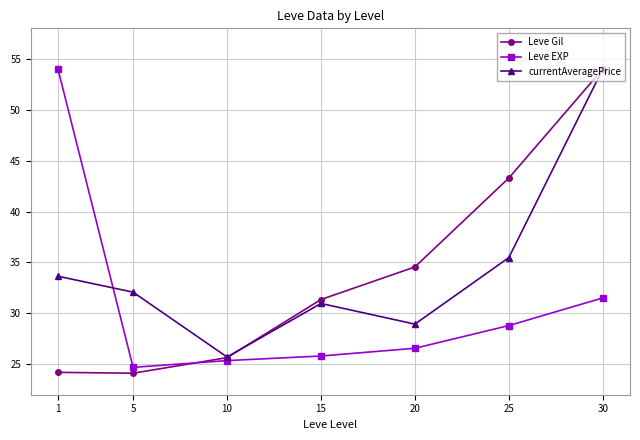

Between 10 and 15, which series saw the biggest shift?

Leve Gil